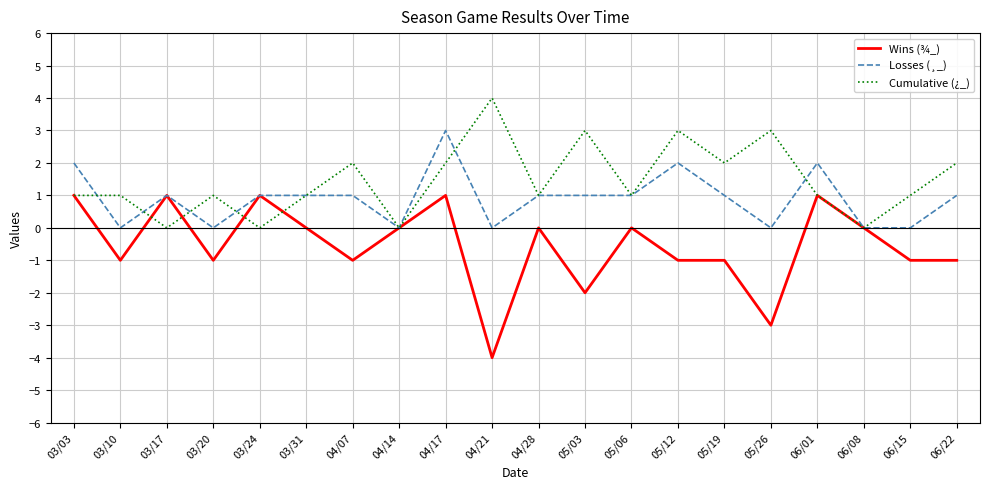

Is the value of Cumulative (¿_) at 06/08 greater than the value of Losses (¸_) at 05/12?

No